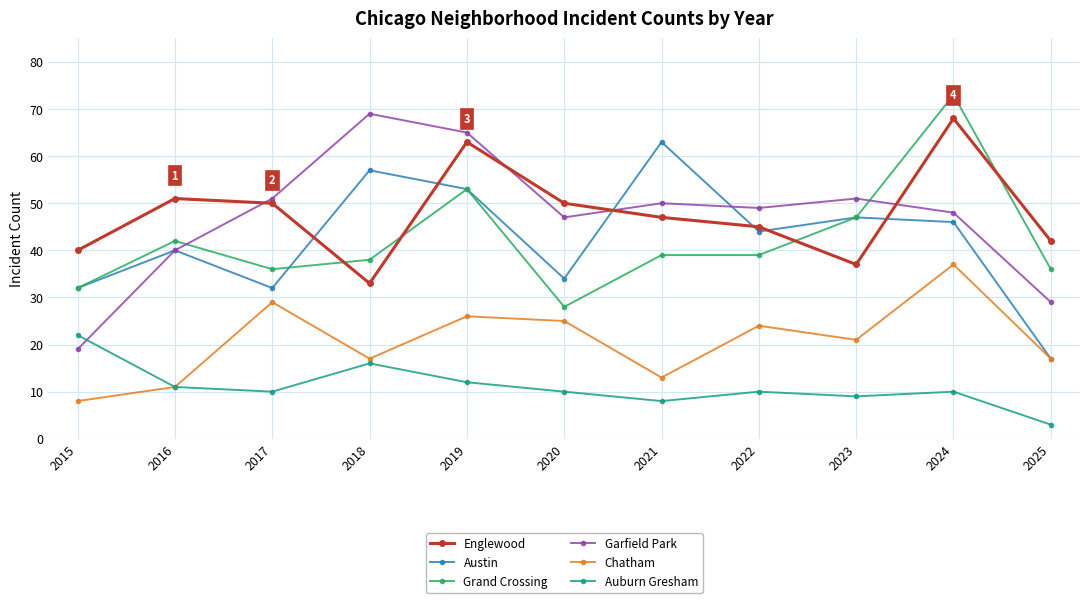

What is the total value across all series at 2016?

195